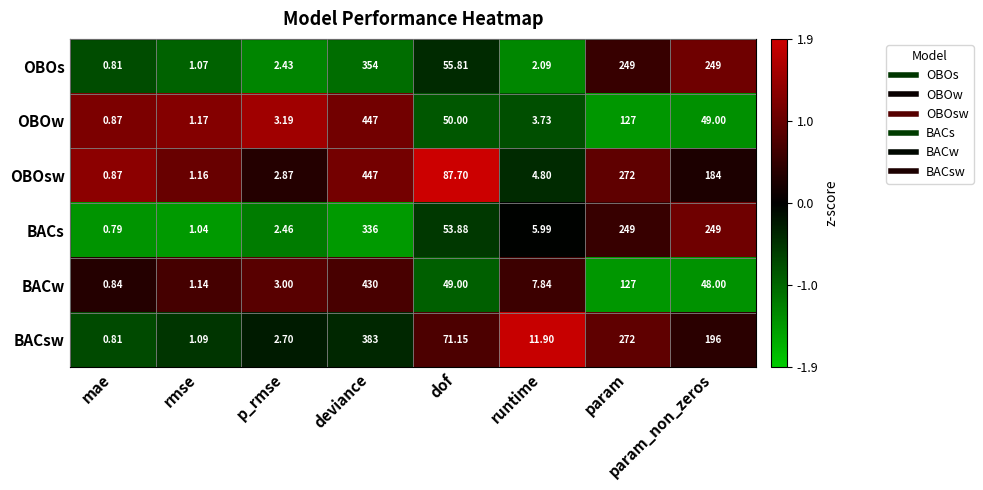

How many values in the BACs series are below 53?

4